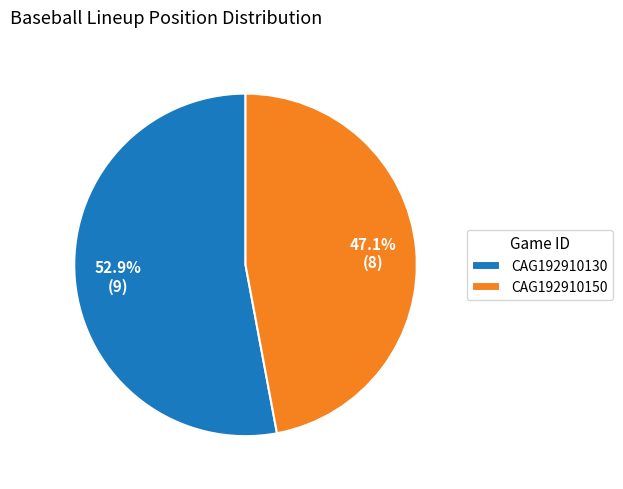

Which category has the biggest portion of the pie?

CAG192910130